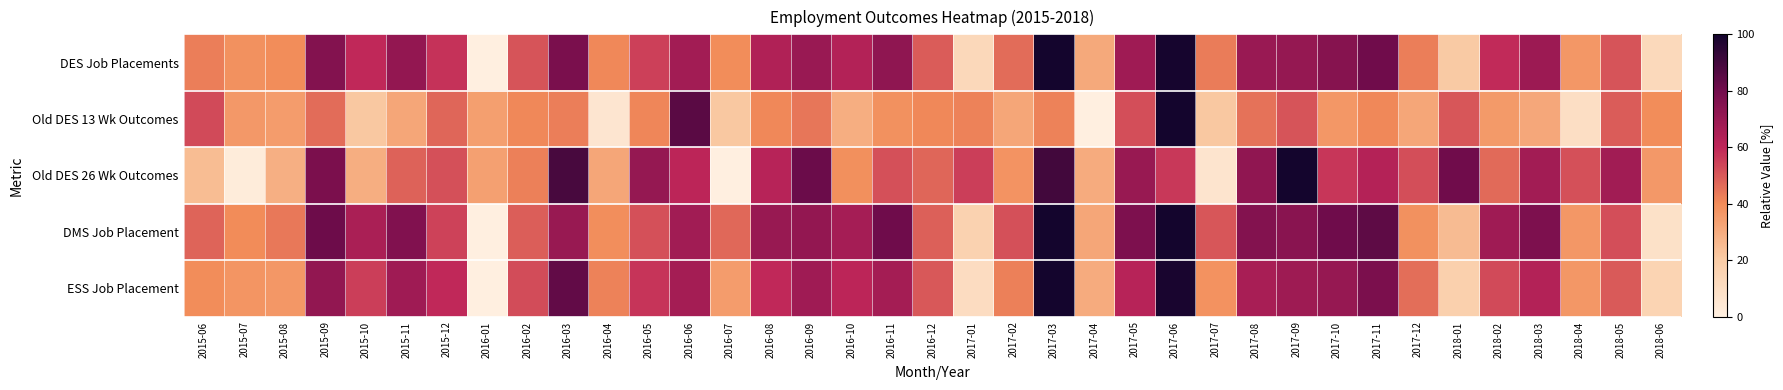

Reading right to left, what are all the values shown in this chart?

DES Job Placements: 2018-06=12.6	2018-05=50.8	2018-04=36.6	2018-03=68.9	2018-02=59.2	2018-01=20.7	2017-12=42.8	2017-11=80.4	2017-10=74.6	2017-09=70.9	2017-08=69.8	2017-07=43.3	2017-06=99.3	2017-05=68.0	2017-04=30.9	2017-03=100.0	2017-02=46.1	2017-01=13.1	2016-12=49.6	2016-11=72.6	2016-10=63.2	2016-09=69.6	2016-08=64.0	2016-07=39.8	2016-06=67.4	2016-05=54.9	2016-04=40.9	2016-03=78.0	2016-02=51.1	2016-01=0.0	2015-12=57.5	2015-11=71.4	2015-10=59.6	2015-09=75.5	2015-08=39.5	2015-07=38.5	2015-06=42.9
Old DES 13 Wk Outcomes: 2018-06=39.7	2018-05=49.5	2018-04=9.7	2018-03=31.3	2018-02=35.8	2018-01=50.4	2017-12=31.8	2017-11=40.9	2017-10=36.4	2017-09=51.1	2017-08=45.0	2017-07=21.2	2017-06=100.0	2017-05=52.0	2017-04=0.0	2017-03=42.1	2017-02=31.7	2017-01=42.1	2016-12=41.0	2016-11=38.4	2016-10=29.5	2016-09=44.3	2016-08=40.8	2016-07=21.1	2016-06=84.9	2016-05=41.1	2016-04=5.6	2016-03=42.7	2016-02=40.9	2016-01=34.2	2015-12=47.5	2015-11=31.9	2015-10=21.3	2015-09=46.4	2015-08=34.9	2015-07=36.1	2015-06=52.9
Old DES 26 Wk Outcomes: 2018-06=36.0	2018-05=67.7	2018-04=51.8	2018-03=67.5	2018-02=46.5	2018-01=80.3	2017-12=52.1	2017-11=62.6	2017-10=56.8	2017-09=100.0	2017-08=72.0	2017-07=6.4	2017-06=56.4	2017-05=70.3	2017-04=30.2	2017-03=90.1	2017-02=37.6	2017-01=55.4	2016-12=47.3	2016-11=51.7	2016-10=38.9	2016-09=81.4	2016-08=61.8	2016-07=0.0	2016-06=60.7	2016-05=70.9	2016-04=32.0	2016-03=88.7	2016-02=42.5	2016-01=33.7	2015-12=51.6	2015-11=48.4	2015-10=29.4	2015-09=77.5	2015-08=29.1	2015-07=2.0	2015-06=24.7
DMS Job Placement: 2018-06=8.3	2018-05=52.3	2018-04=36.6	2018-03=77.1	2018-02=68.1	2018-01=25.2	2017-12=38.4	2017-11=84.1	2017-10=80.7	2017-09=73.9	2017-08=75.5	2017-07=50.6	2017-06=100.0	2017-05=77.1	2017-04=31.7	2017-03=99.9	2017-02=51.7	2017-01=16.7	2016-12=48.7	2016-11=80.8	2016-10=66.7	2016-09=71.4	2016-08=70.1	2016-07=47.1	2016-06=67.9	2016-05=51.7	2016-04=39.2	2016-03=70.1	2016-02=48.9	2016-01=0.0	2015-12=54.5	2015-11=76.1	2015-10=65.5	2015-09=81.0	2015-08=43.8	2015-07=40.1	2015-06=47.9
ESS Job Placement: 2018-06=15.6	2018-05=49.8	2018-04=36.7	2018-03=63.3	2018-02=53.0	2018-01=17.6	2017-12=45.8	2017-11=77.7	2017-10=70.4	2017-09=68.7	2017-08=65.9	2017-07=38.3	2017-06=98.8	2017-05=61.7	2017-04=30.3	2017-03=100.0	2017-02=42.2	2017-01=10.6	2016-12=50.2	2016-11=66.9	2016-10=60.8	2016-09=68.3	2016-08=59.7	2016-07=34.8	2016-06=67.0	2016-05=57.0	2016-04=42.0	2016-03=83.4	2016-02=52.6	2016-01=0.0	2015-12=59.5	2015-11=68.1	2015-10=55.5	2015-09=71.7	2015-08=36.6	2015-07=37.3	2015-06=39.5